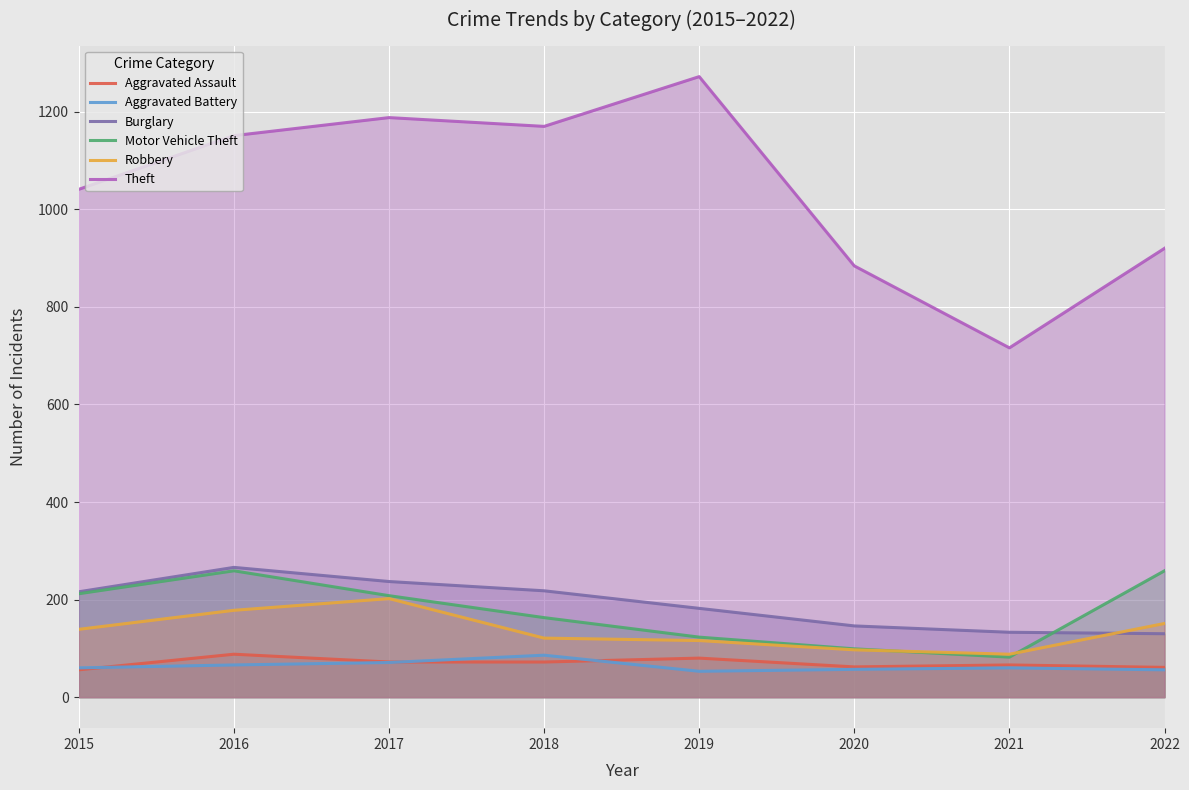

Reading left to right, extract all data points from this chart.

Aggravated Assault: 2015=56	2016=88	2017=72	2018=72	2019=80	2020=62	2021=66	2022=61
Aggravated Battery: 2015=60	2016=66	2017=71	2018=86	2019=53	2020=57	2021=60	2022=56
Burglary: 2015=216	2016=266	2017=237	2018=218	2019=182	2020=146	2021=133	2022=130
Motor Vehicle Theft: 2015=212	2016=259	2017=208	2018=163	2019=123	2020=99	2021=82	2022=259
Robbery: 2015=139	2016=178	2017=202	2018=121	2019=116	2020=97	2021=88	2022=151
Theft: 2015=1041	2016=1151	2017=1188	2018=1170	2019=1272	2020=884	2021=716	2022=920